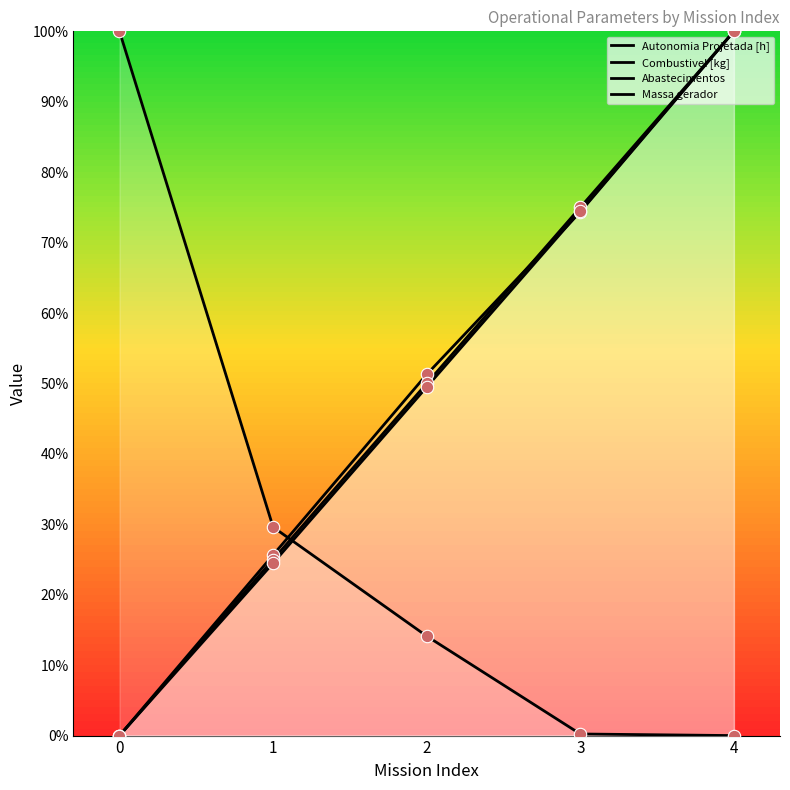

At how many categories does at least one series exceed 27?

5